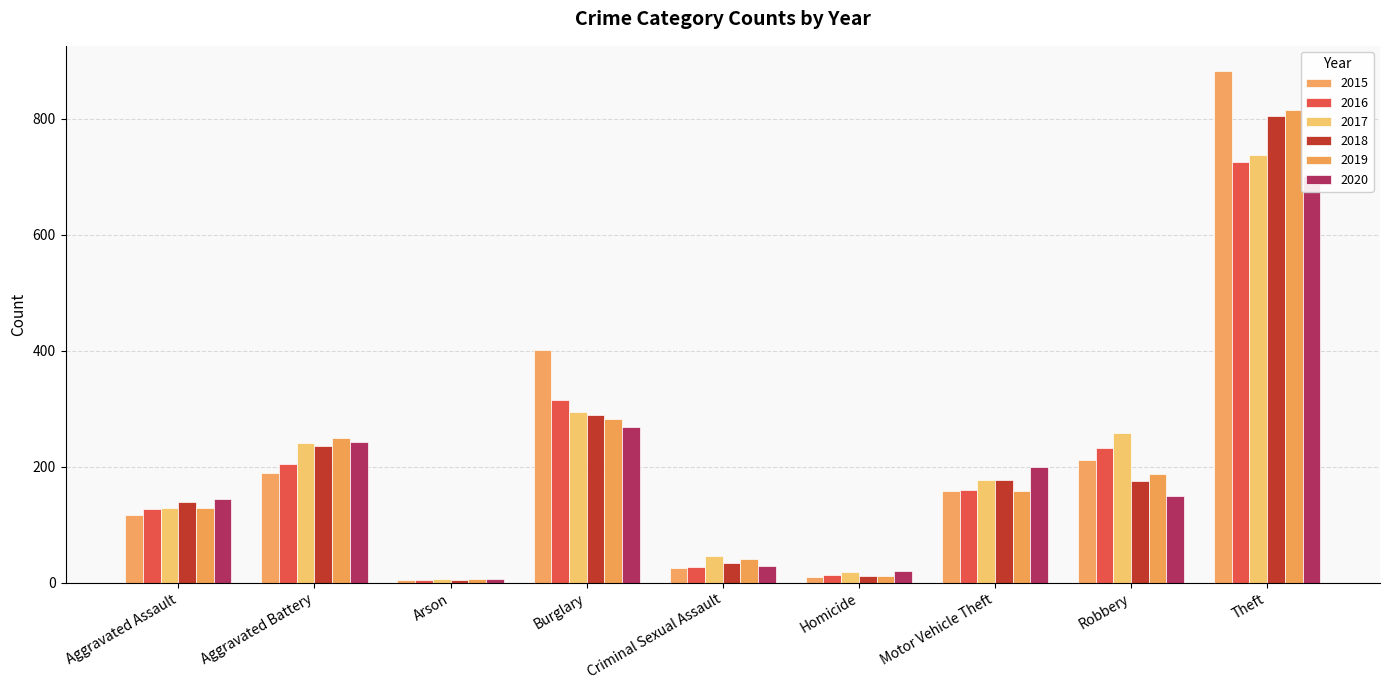

Where is 2019 nearest to the value 411?

Burglary